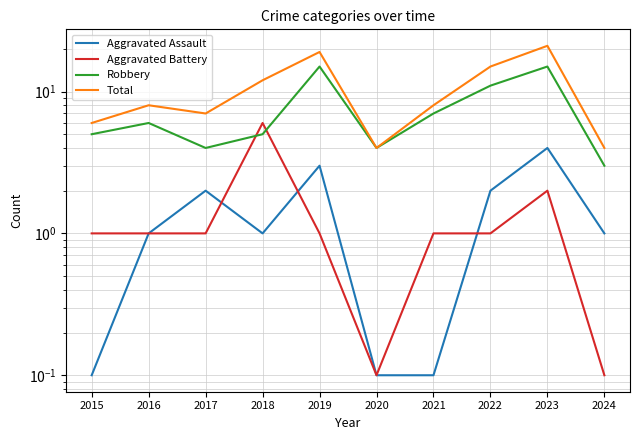

In Total, how many points are higher than both neighbors (excluding endpoints)?

3